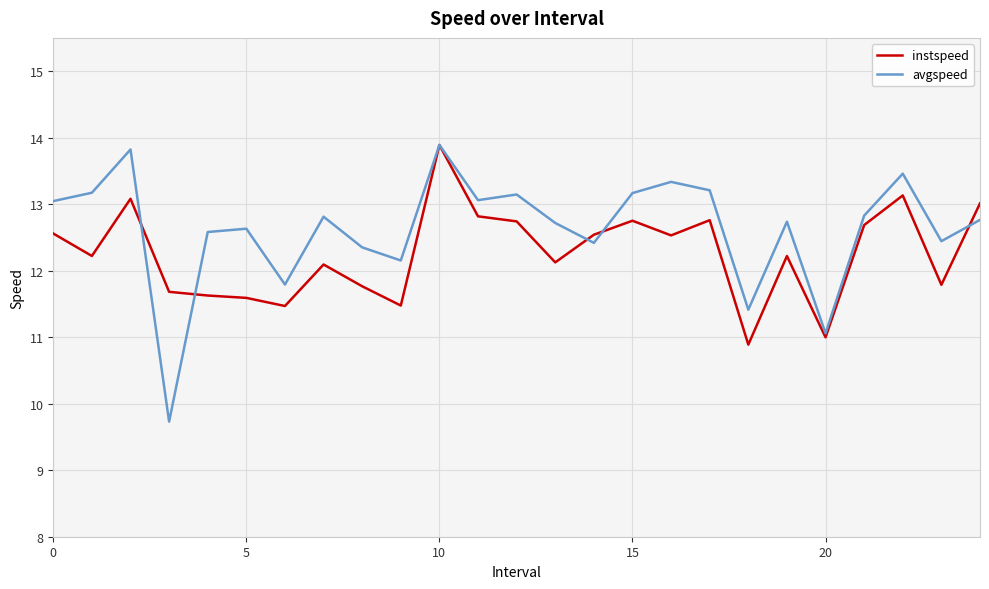

Which series has the widest spread of values?

avgspeed